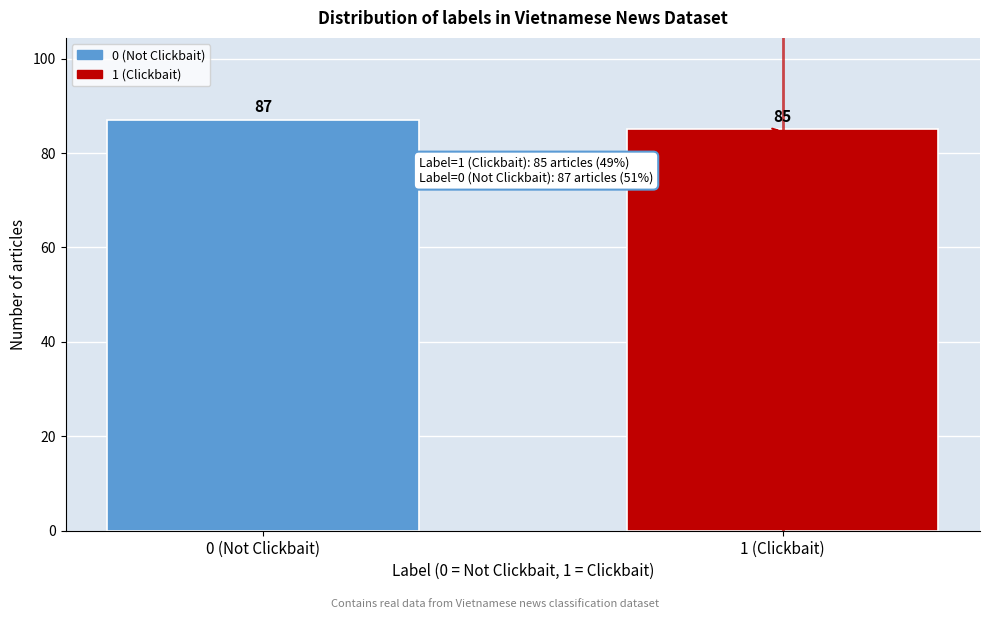

Reading left to right, extract all data points from this chart.

87	85